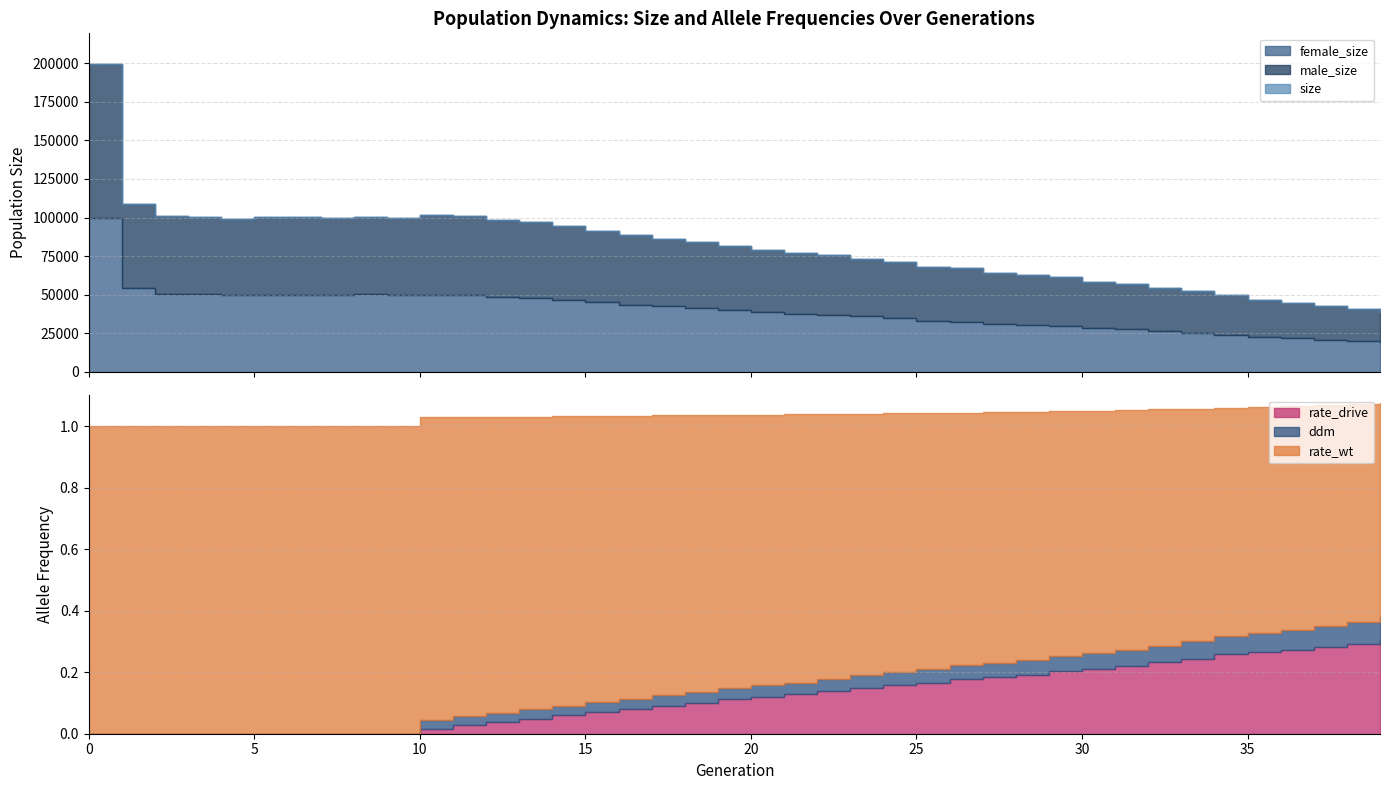

What is the value of the size point at the 14th from the left?

96782.0